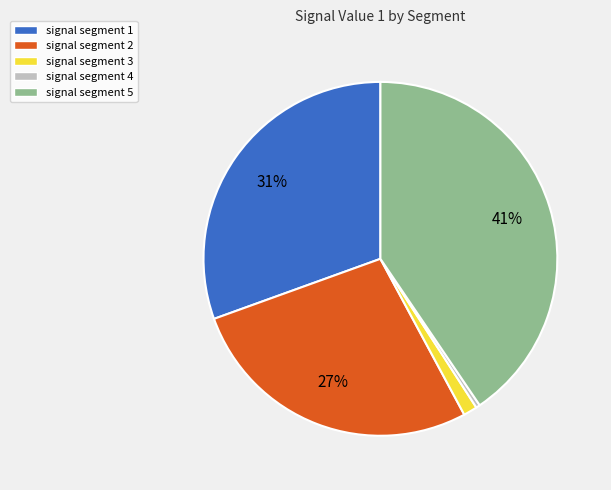

Do signal segment 4 and signal segment 5 together represent more than half of the pie?

No